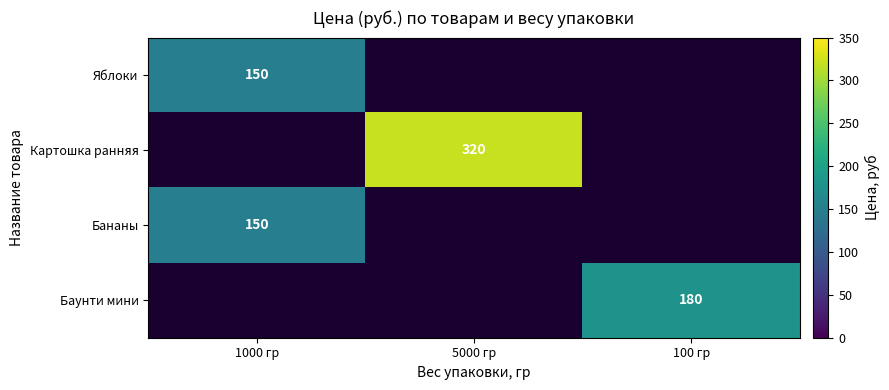

Is it true that Яблоки equals 67 at 1000 гр?

False